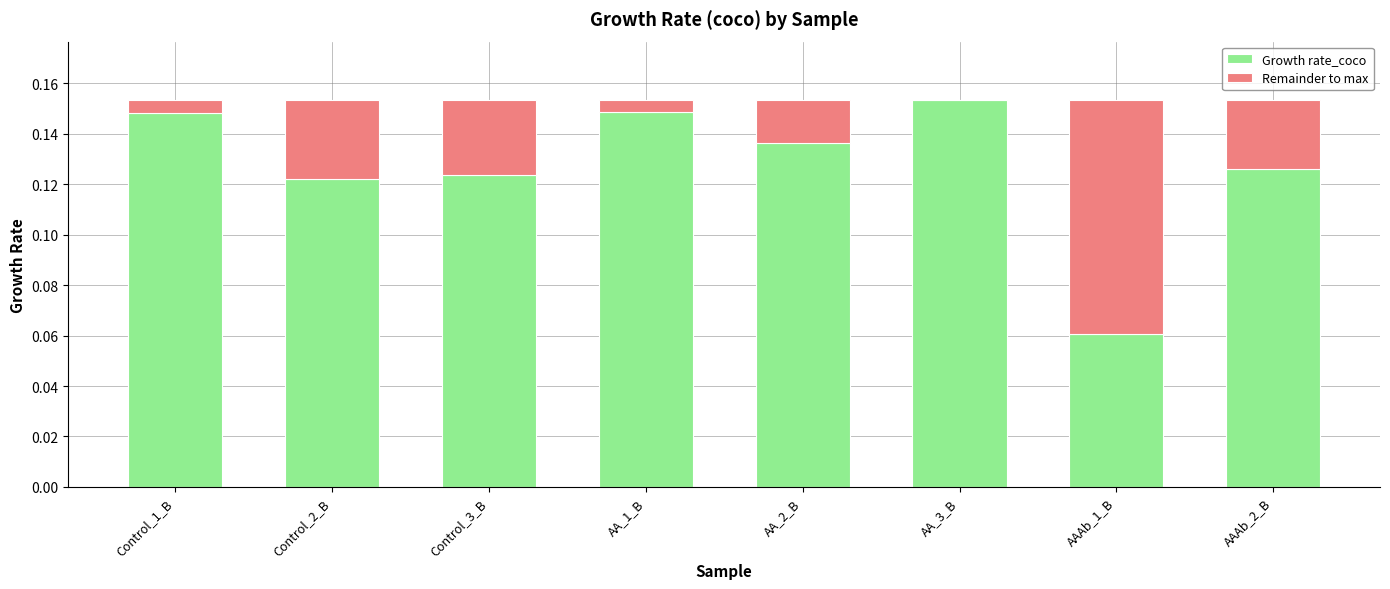

What are all the series names shown in the legend?

Growth rate_coco, Remainder to max